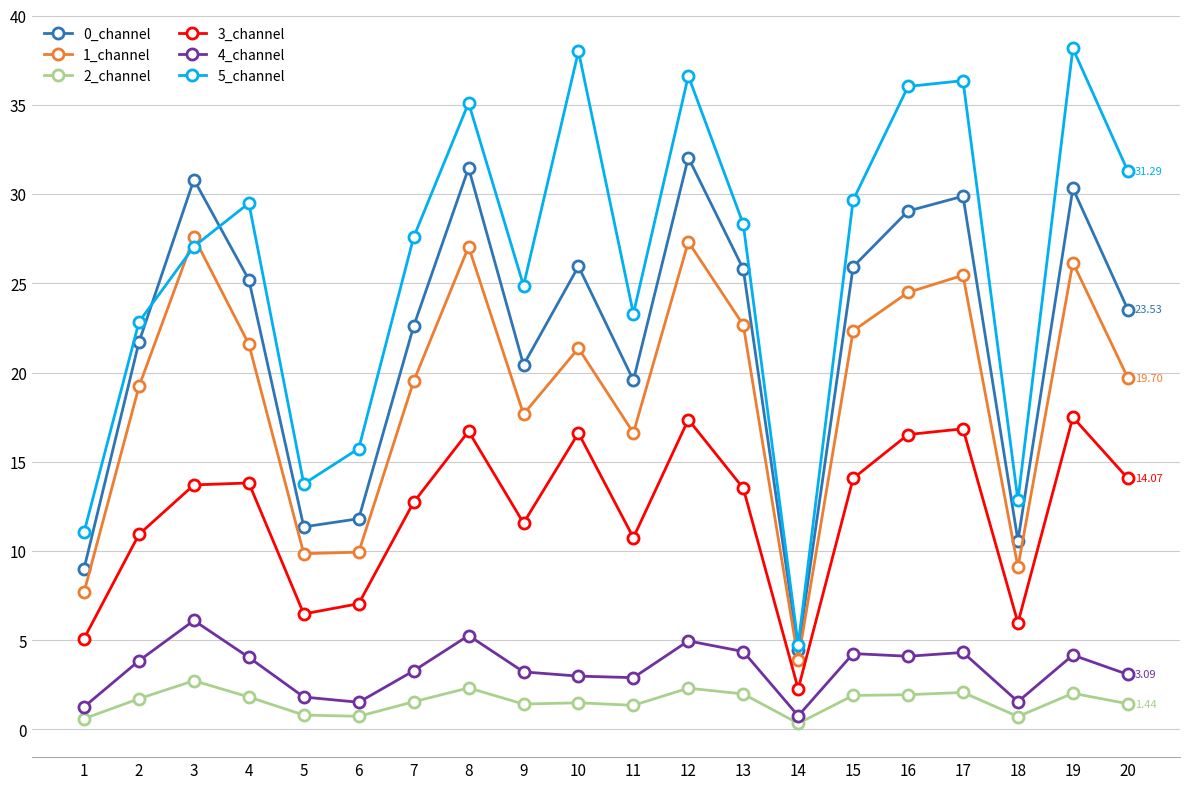

Does the chart display data point markers on the line(s)?

Yes